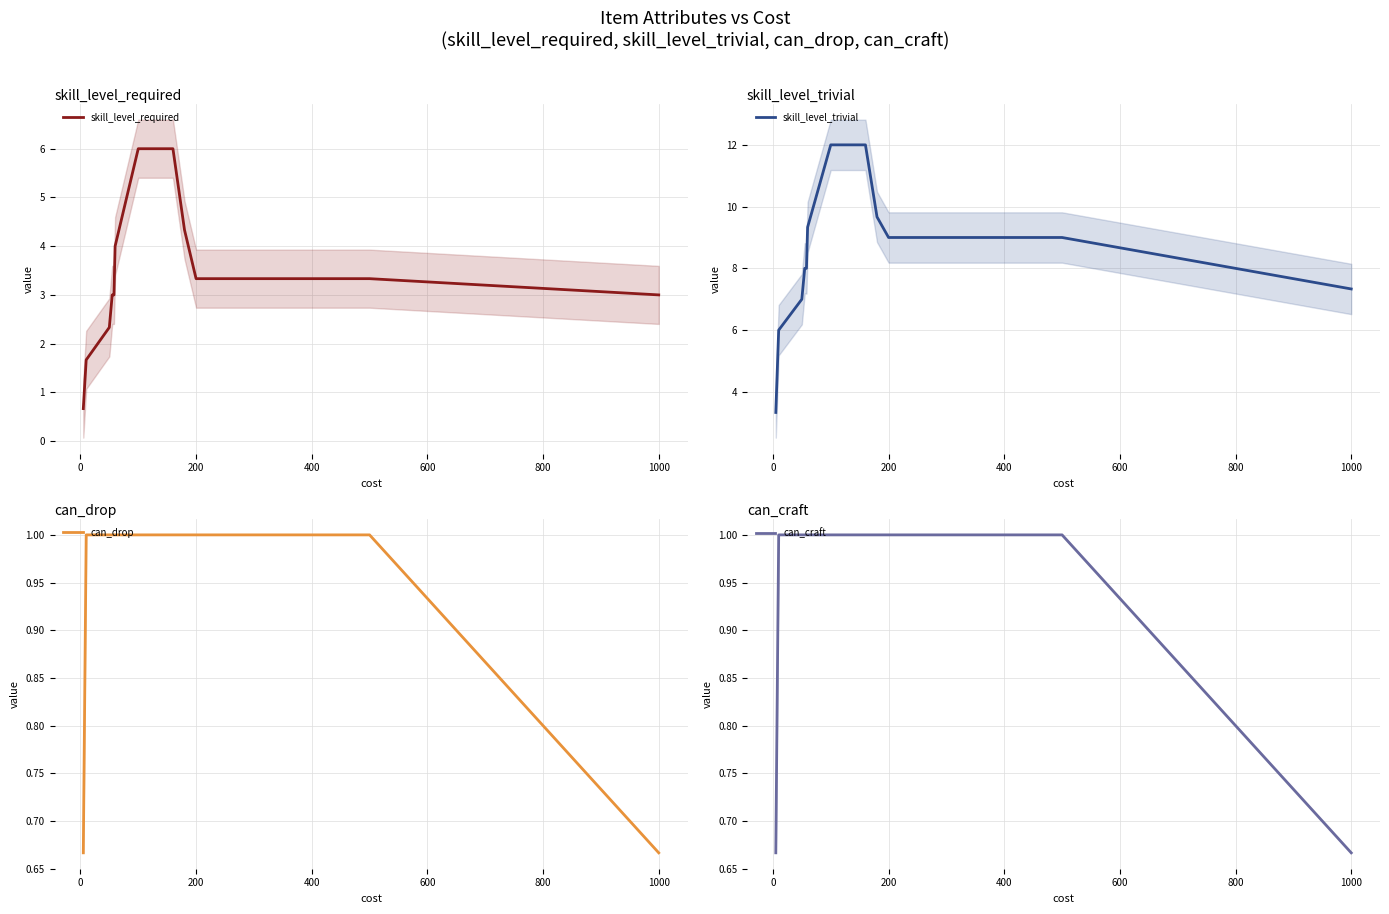

What is the maximum value for skill_level_required?

6.0